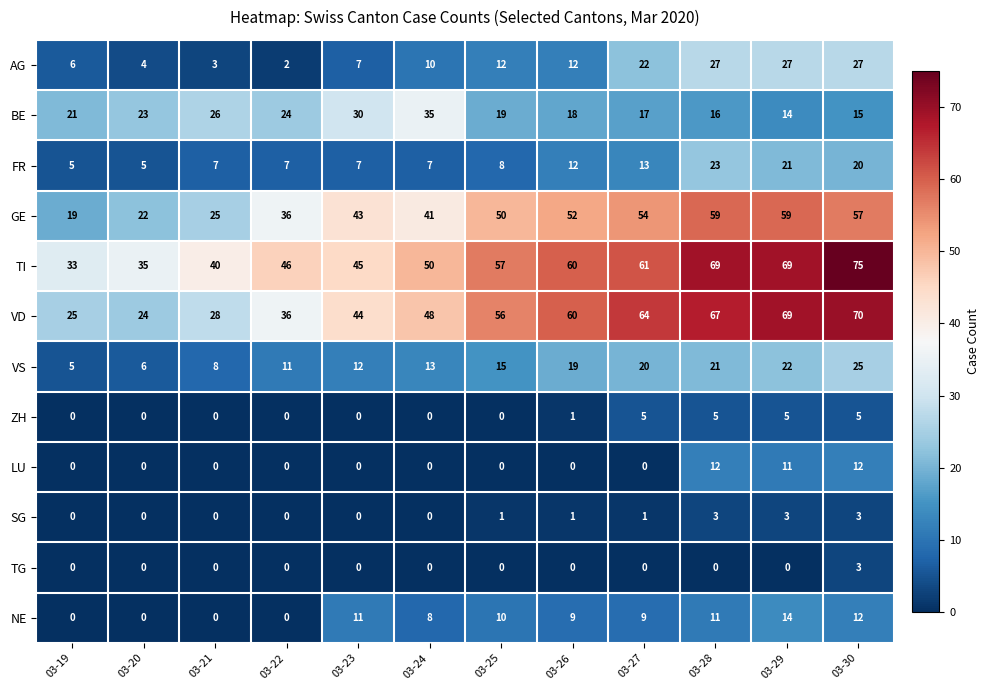

What is the maximum value shown in the chart?

75